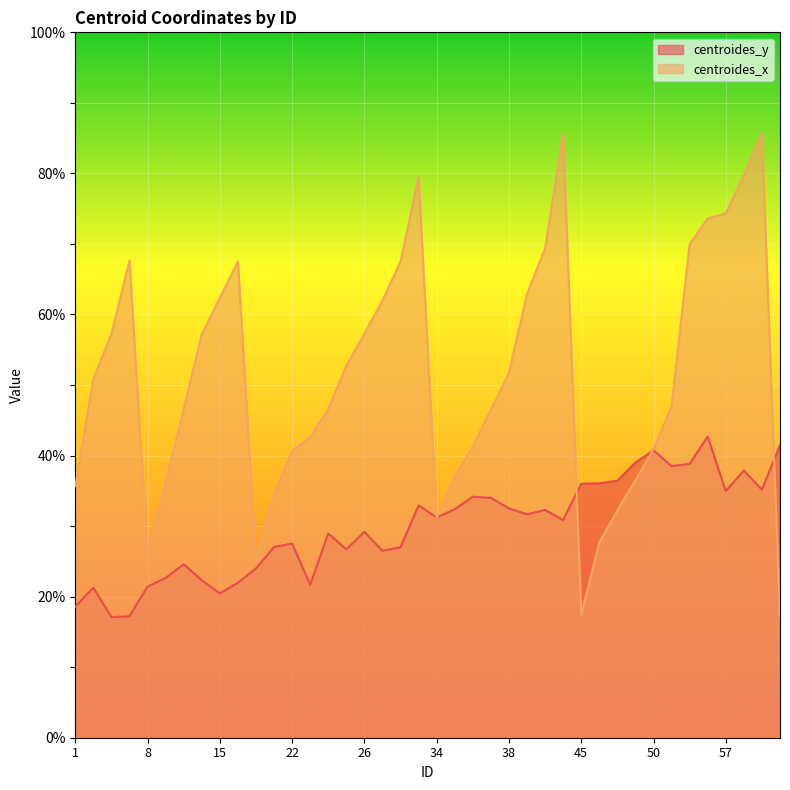

Which series has the largest range (max minus min)?

centroides_x